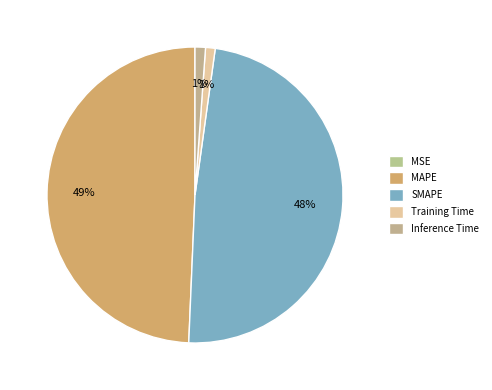

How many slices are in this pie chart?

5